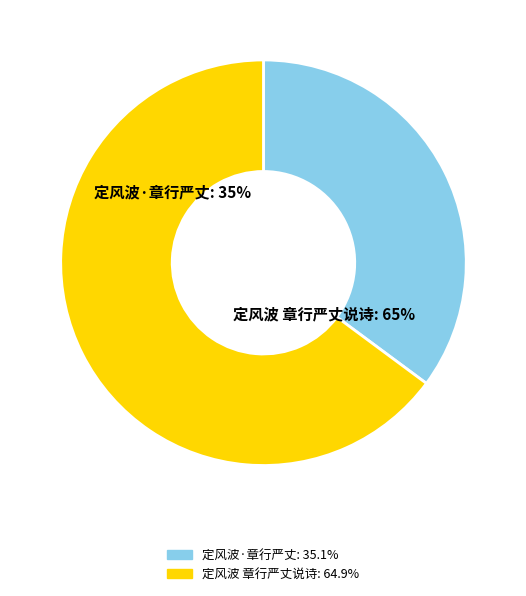

True or false: 定风波 章行严丈说诗中央大学，相遇话旧，承赠此调，敬和 accounts for 65% of the total.

True